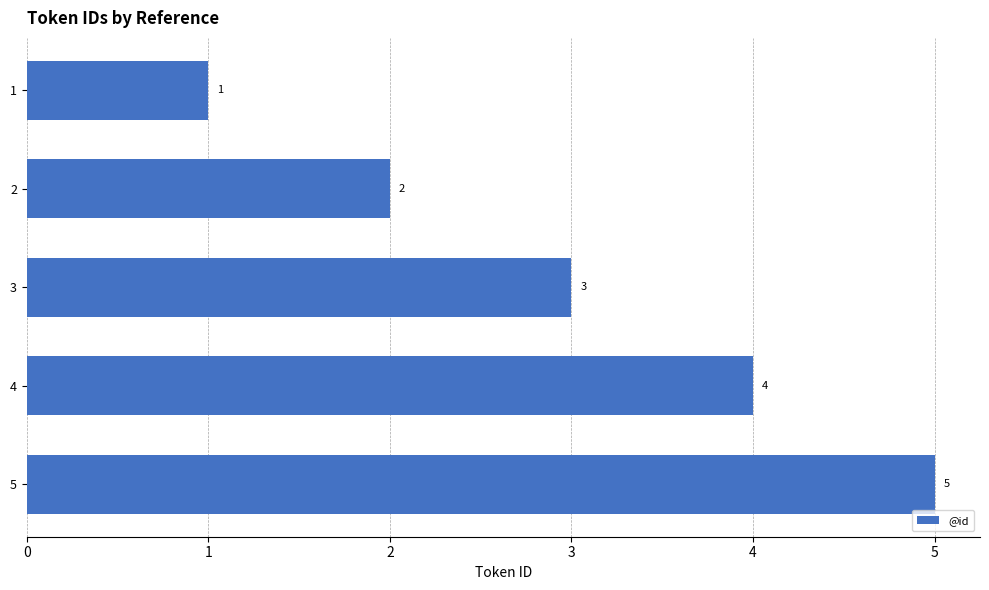

How many series are shown in this chart?

1